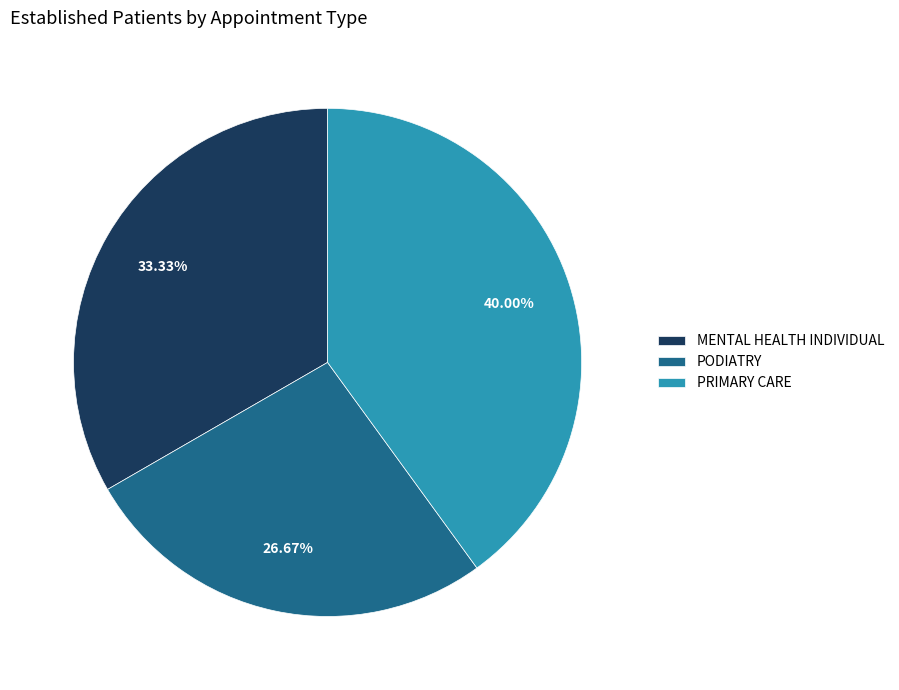

Rank the categories by value from highest to lowest.

PRIMARY CARE, MENTAL HEALTH INDIVIDUAL, PODIATRY